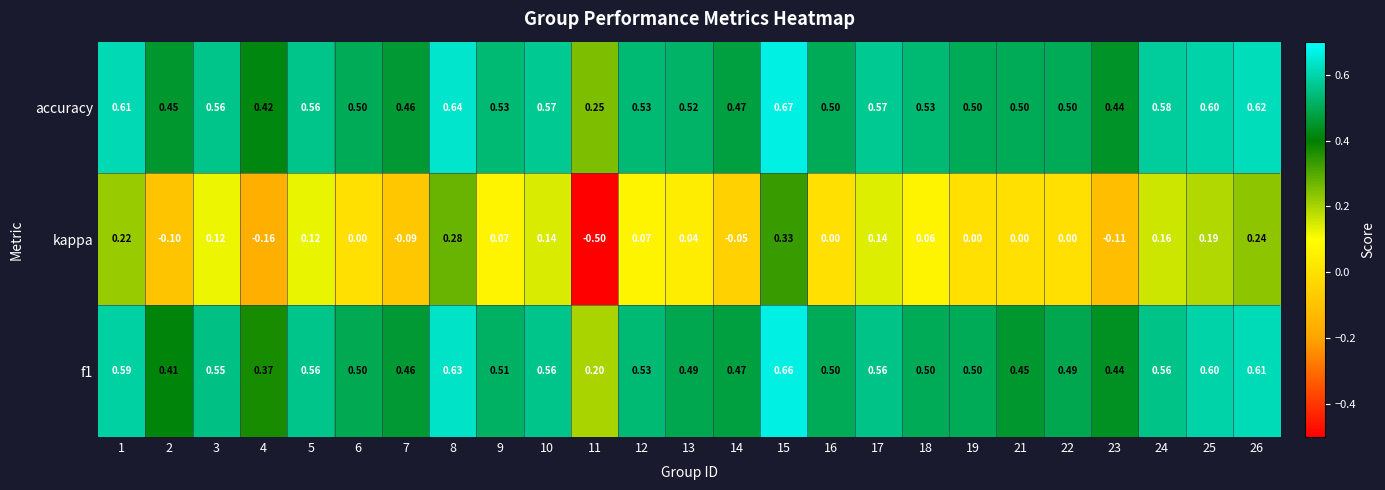

Is the value of kappa at 23 greater than the value of accuracy at 13?

No